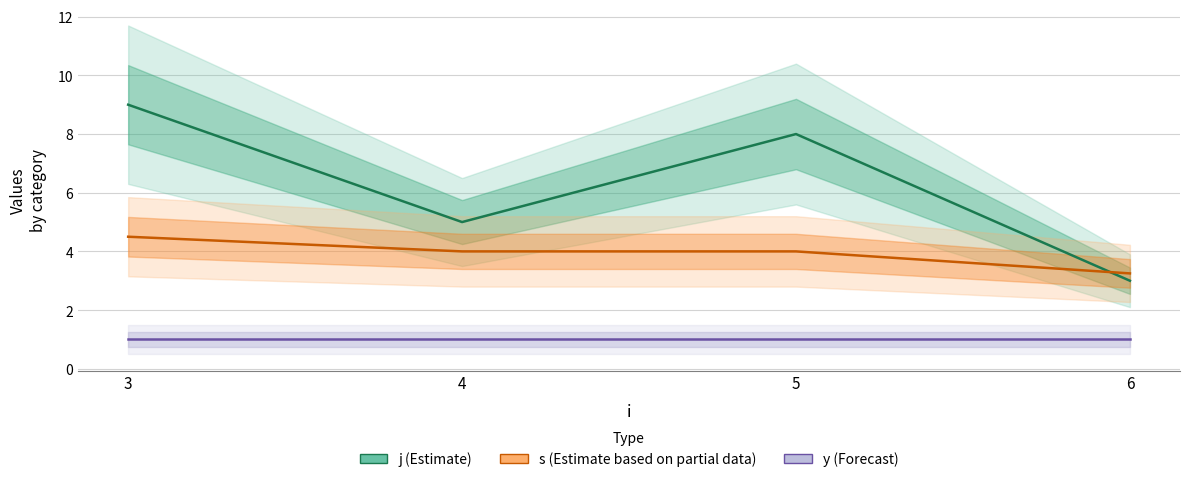

What are all the series names shown in the legend?

j (Estimate), s (Estimate based on partial data), y (Forecast)